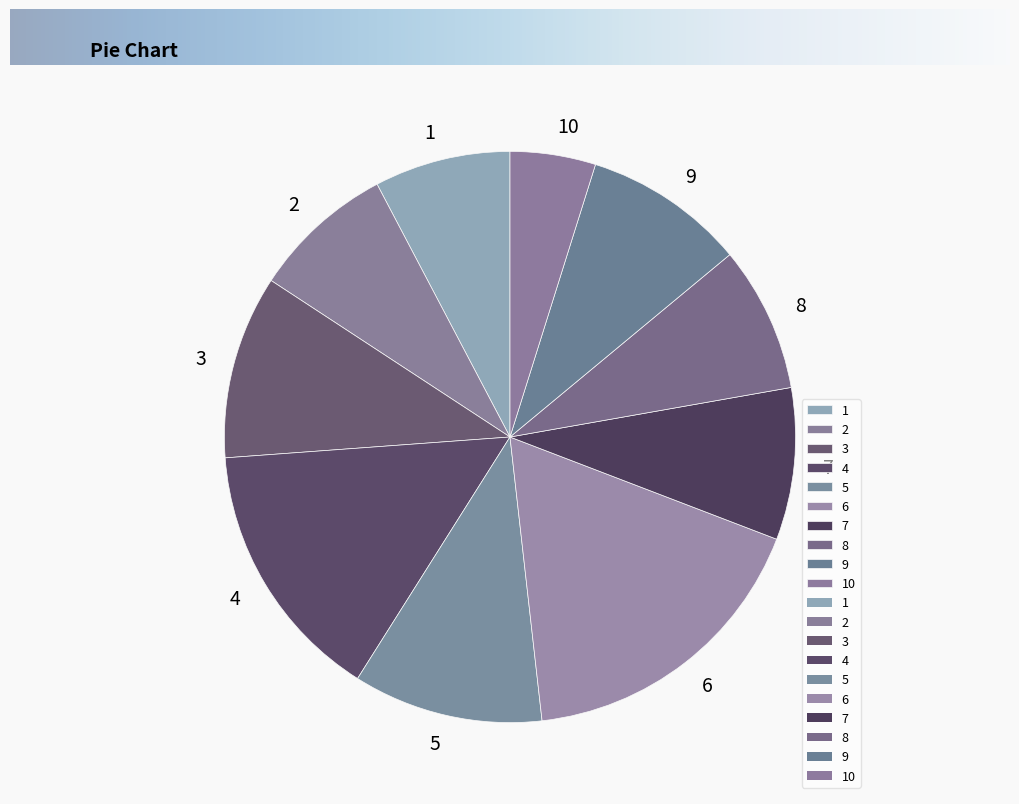

Which has a higher value, 4 or 9?

4